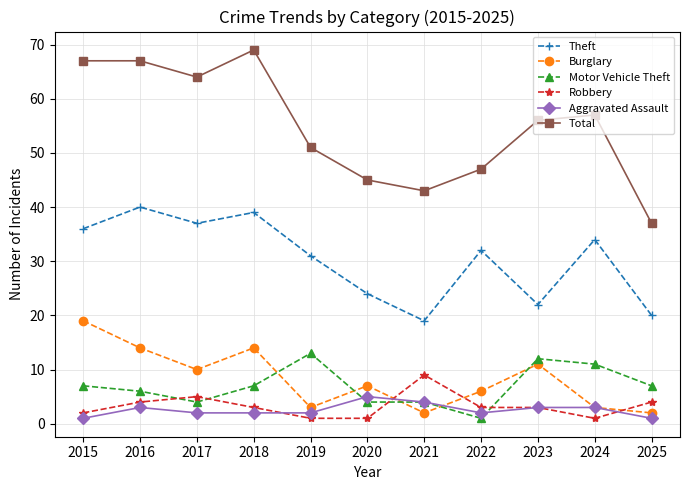

What is the sum of the Theft values at 2019 and 2016?

71